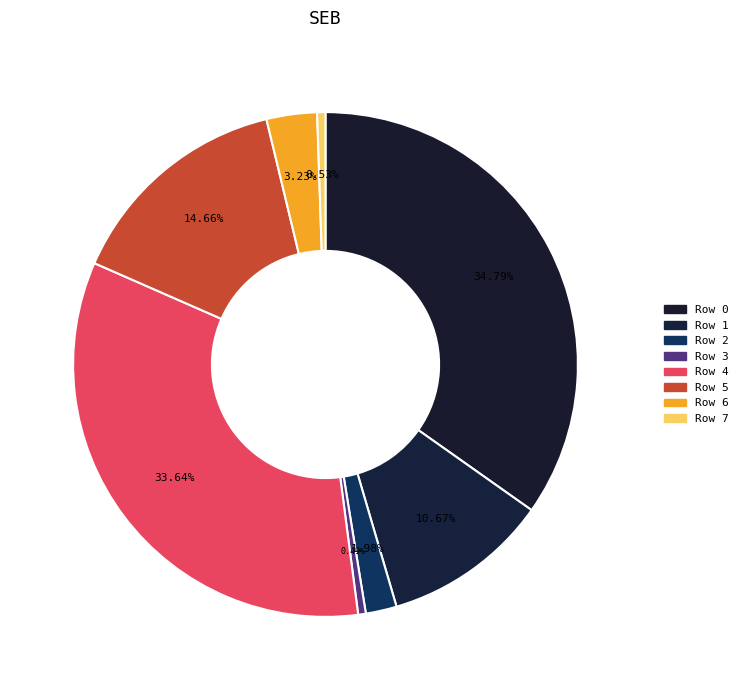

To the nearest percent, what is the average slice percentage?

12%